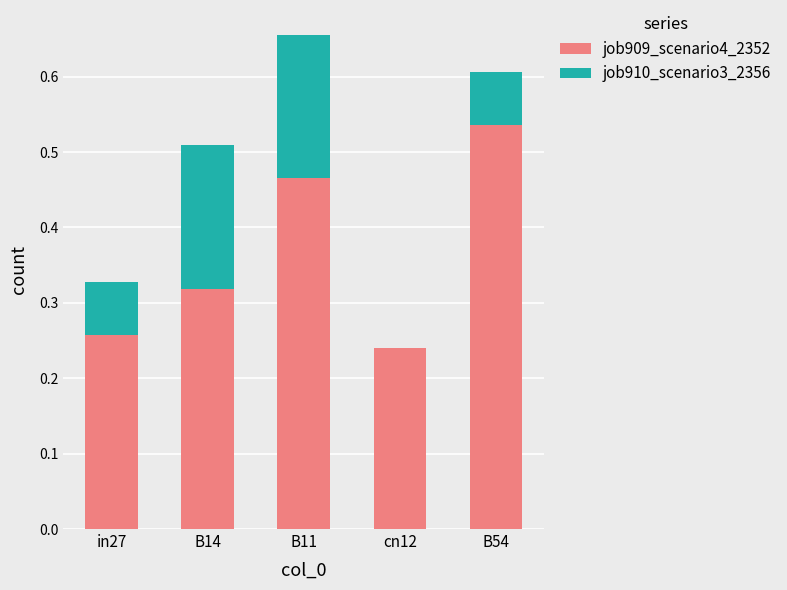

What is the sum of all job909_scenario4_2352 values?

1.8